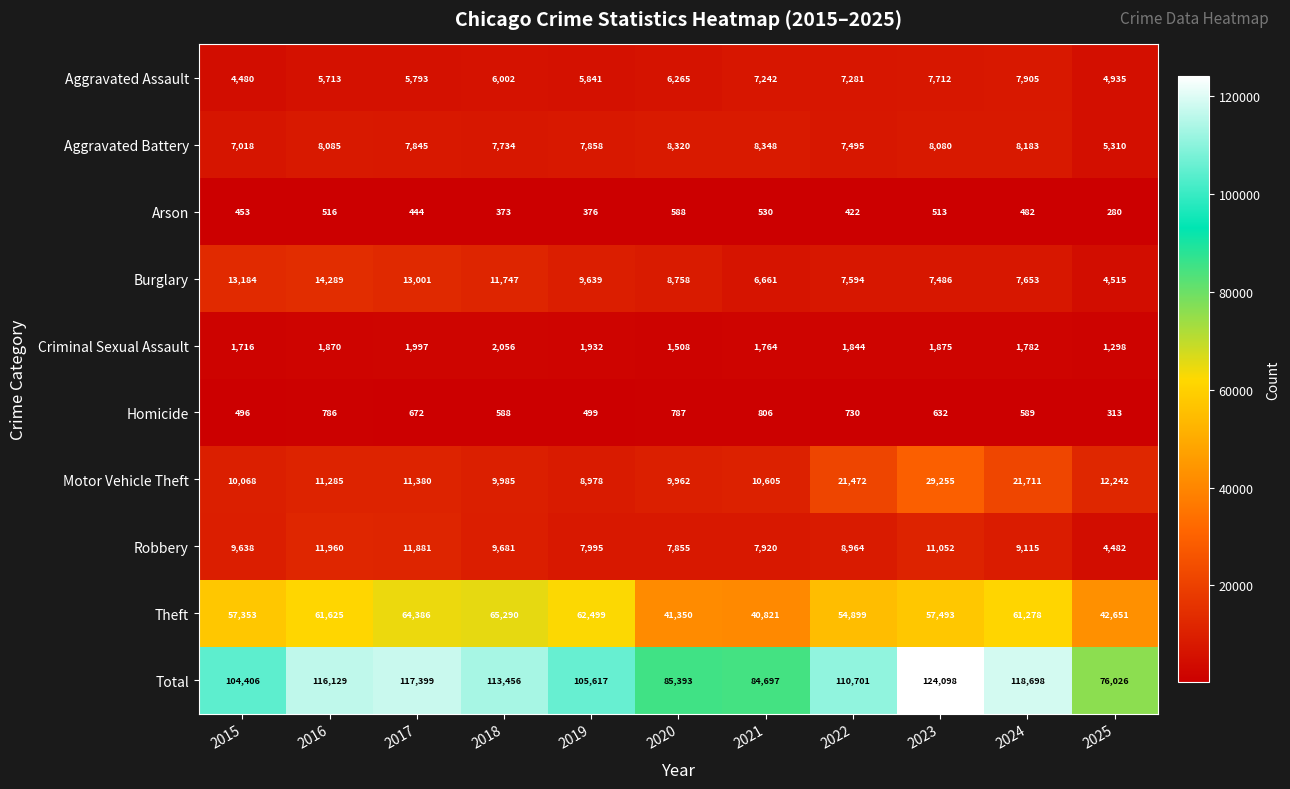

At which category is the sum across all series the highest?

2023